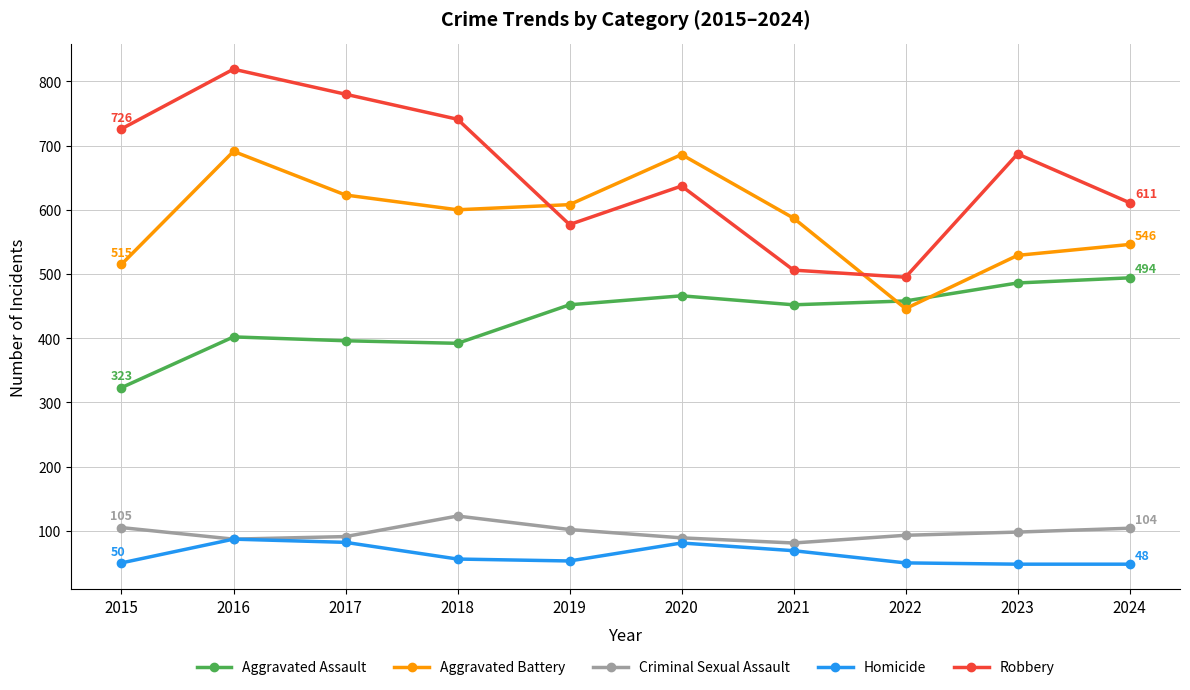

What is the average value of the Aggravated Battery series?

583